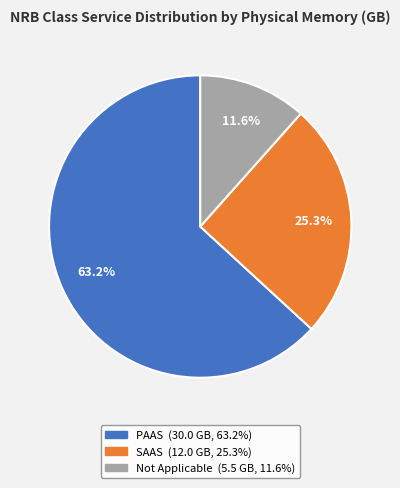

Is there any slice that represents more than half of the pie?

Yes